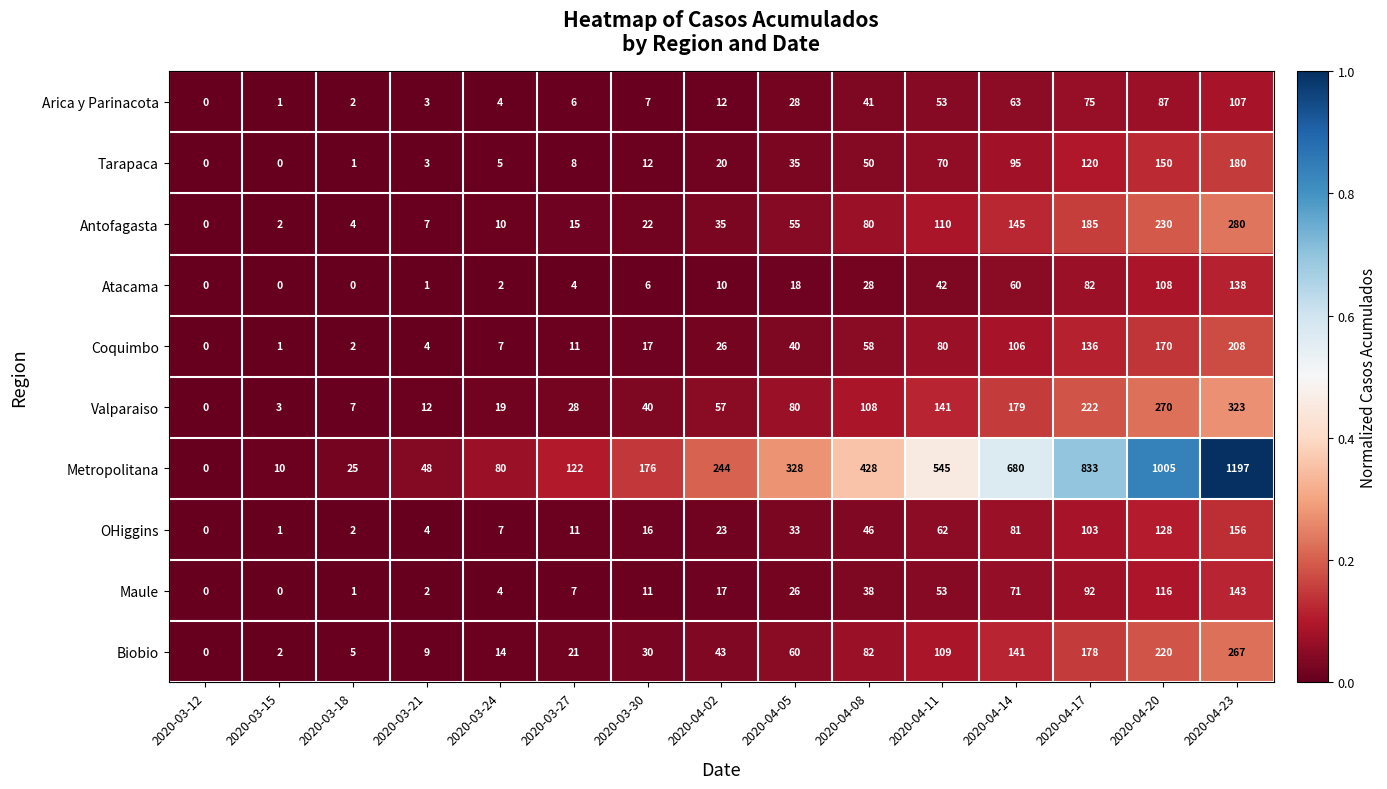

What is the difference between the highest and lowest values at 2020-04-08?

400